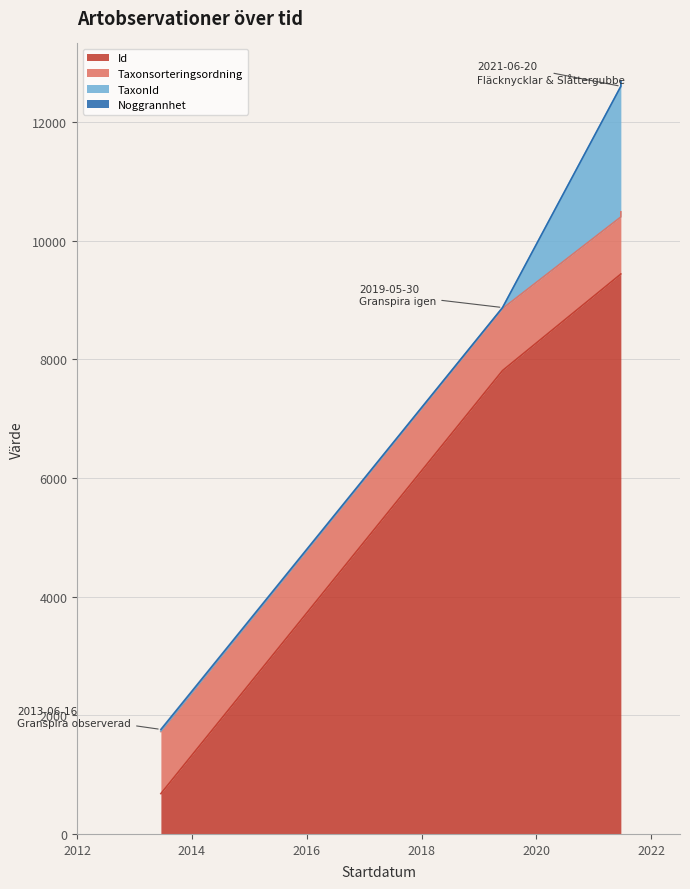

True or false: Id has more than 0 interior local peaks.

False